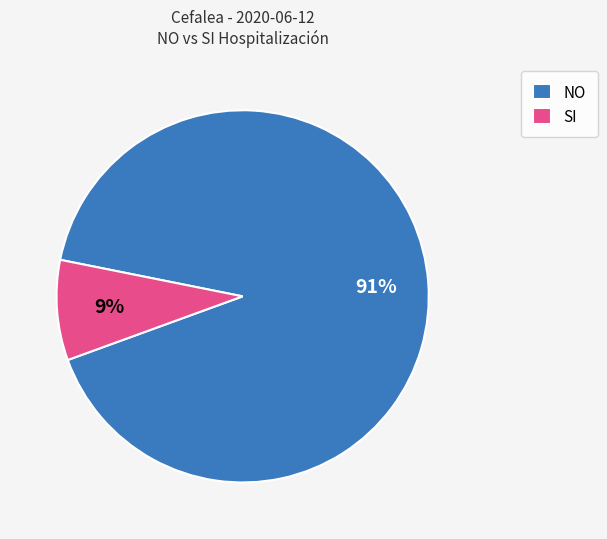

To the nearest percent, what is the average slice percentage?

50%